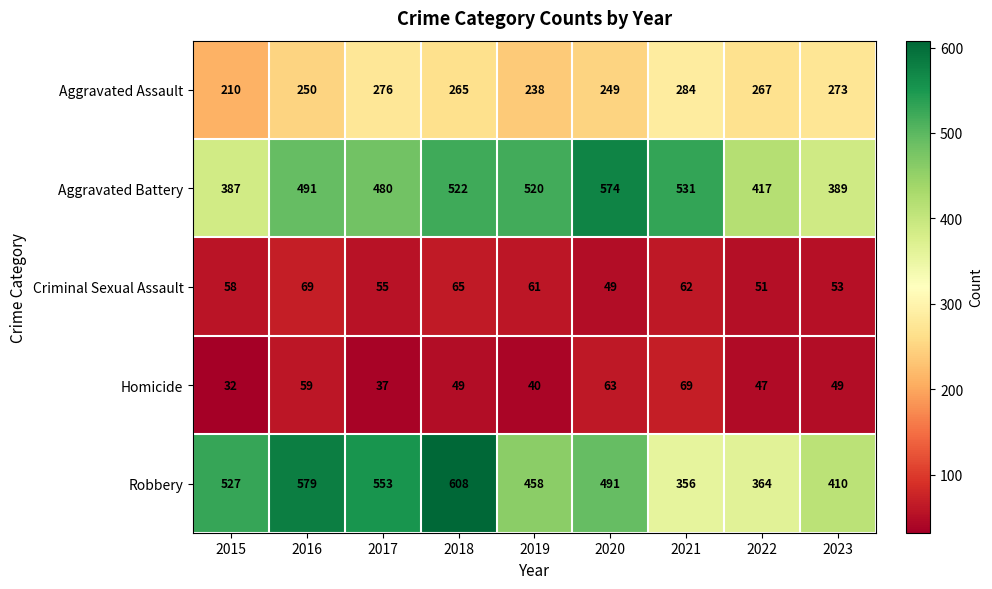

Which series has the widest spread of values?

Robbery